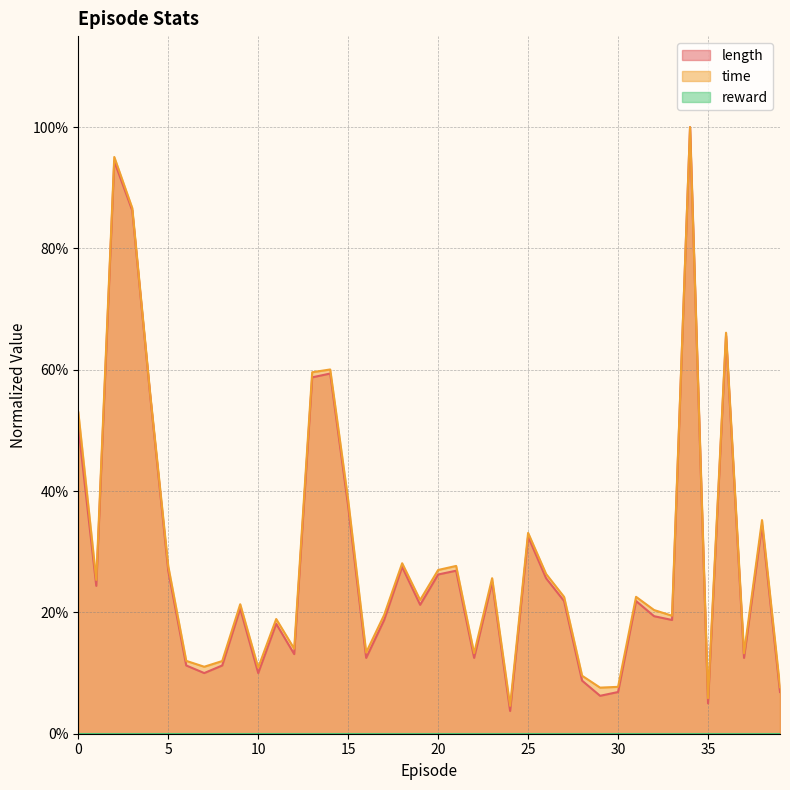

Reading left to right, extract all data points from this chart.

length: 0=0.5	1=0.2	2=0.9	3=0.9	4=0.6	5=0.3	6=0.1	7=0.1	8=0.1	9=0.2	10=0.1	11=0.2	12=0.1	13=0.6	14=0.6	15=0.4	16=0.1	17=0.2	18=0.3	19=0.2	20=0.3	21=0.3	22=0.1	23=0.2	24=0.0	25=0.3	26=0.3	27=0.2	28=0.1	29=0.1	30=0.1	31=0.2	32=0.2	33=0.2	34=1.0	35=0.1	36=0.7	37=0.1	38=0.3	39=0.1
time: 0=0.5	1=0.3	2=1.0	3=0.9	4=0.6	5=0.3	6=0.1	7=0.1	8=0.1	9=0.2	10=0.1	11=0.2	12=0.1	13=0.6	14=0.6	15=0.4	16=0.1	17=0.2	18=0.3	19=0.2	20=0.3	21=0.3	22=0.1	23=0.3	24=0.0	25=0.3	26=0.3	27=0.2	28=0.1	29=0.1	30=0.1	31=0.2	32=0.2	33=0.2	34=1.0	35=0.1	36=0.7	37=0.1	38=0.4	39=0.1